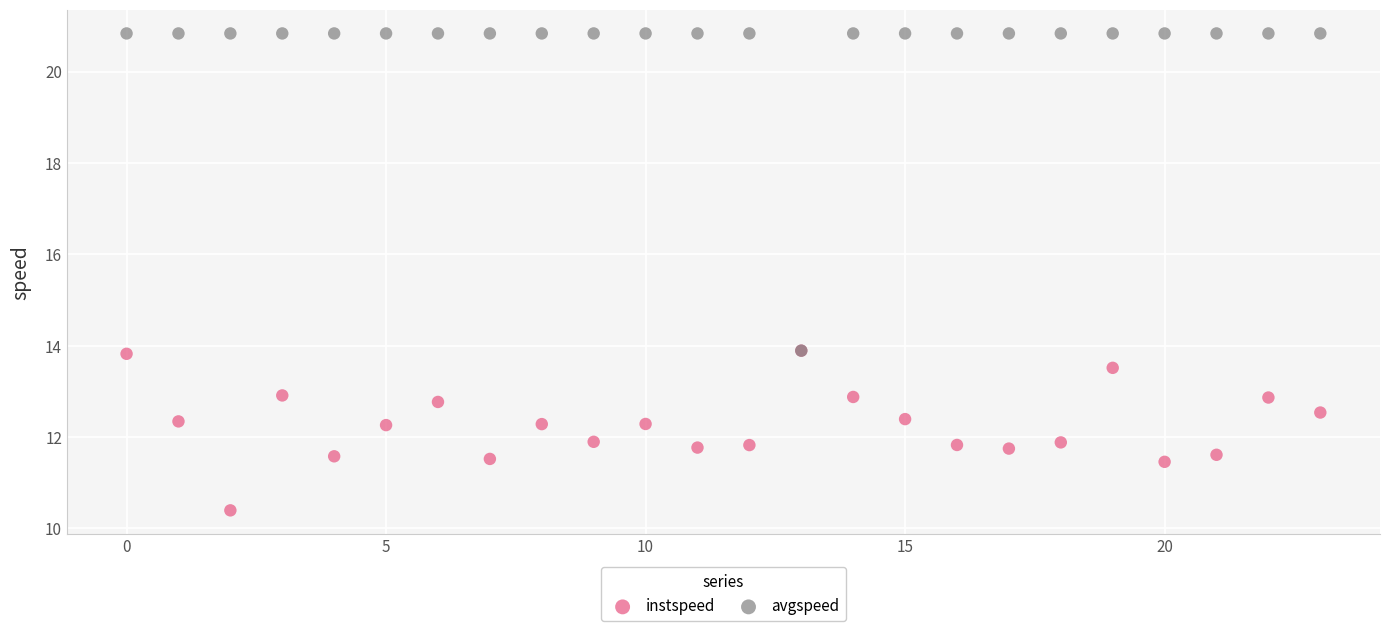

What are all the series names shown in the legend?

instspeed, avgspeed